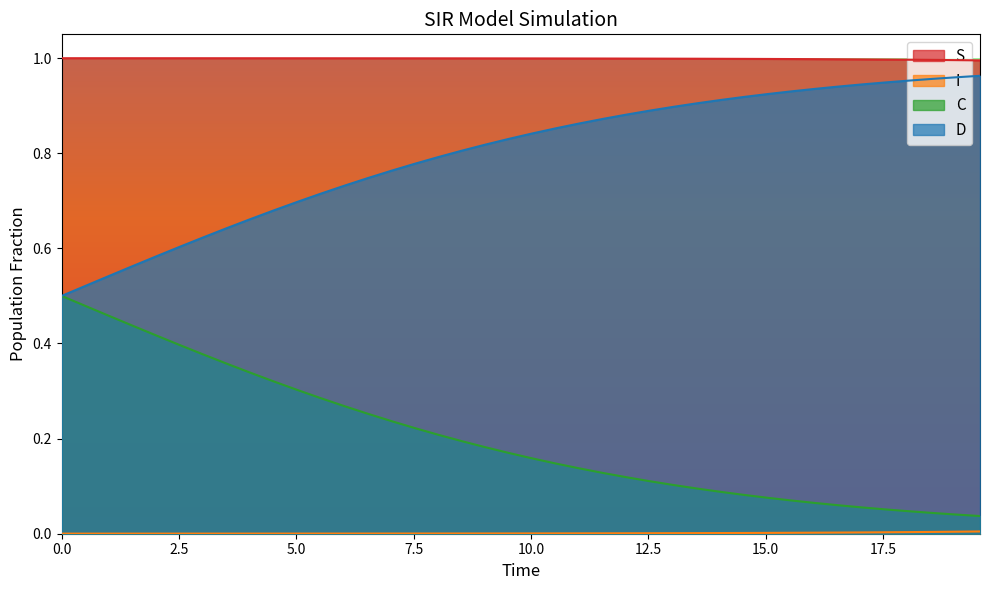

Which series has the largest total across all categories?

S